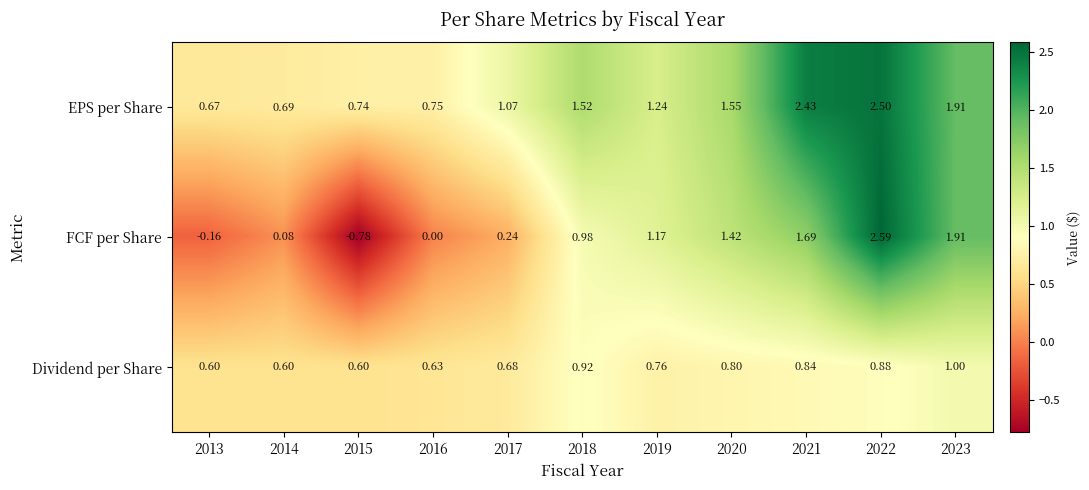

Count the number of categories in the chart.

11